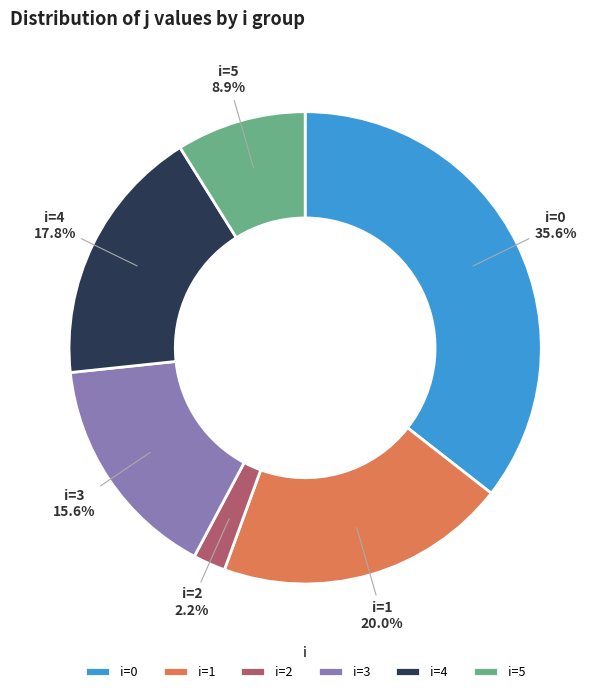

Which slice is the largest?

i=0